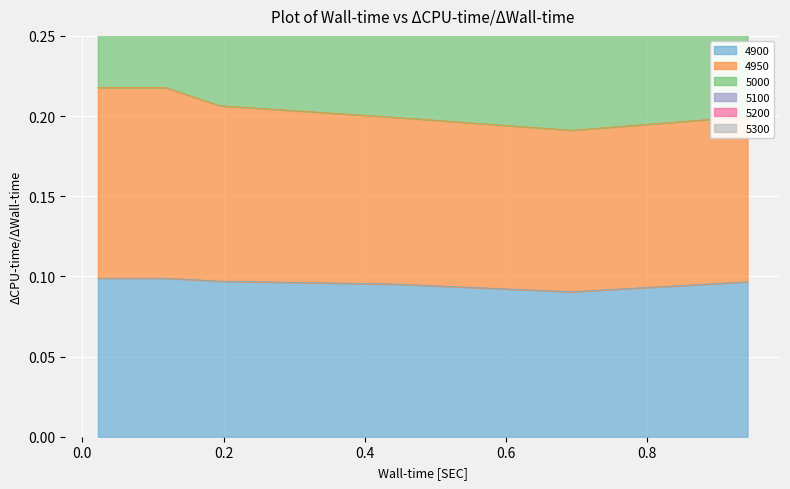

At which category does 4950 reach its first local valley?

0.6931506849315069